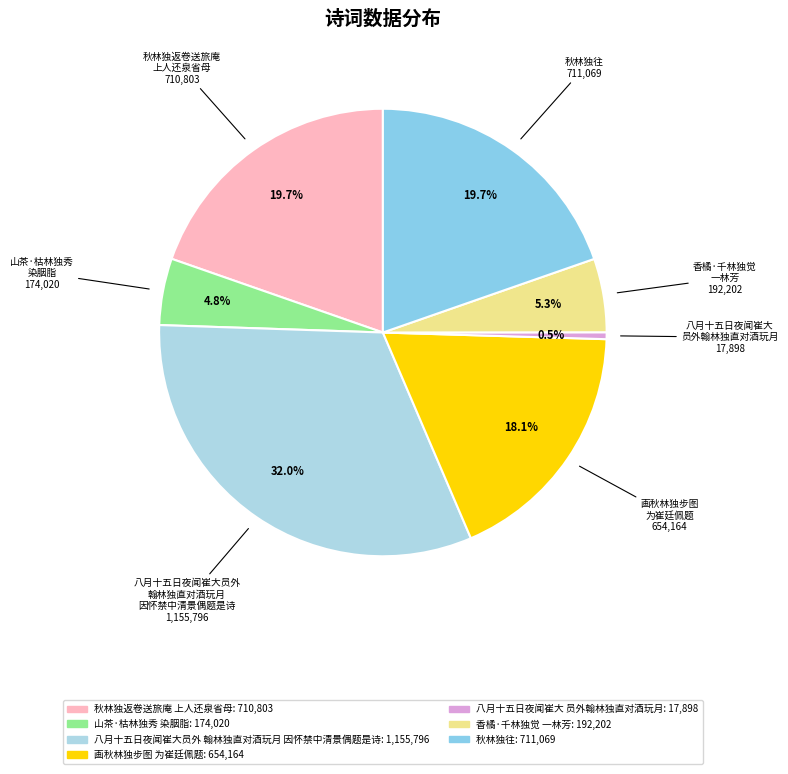

How much of the chart is everything except 秋林独返卷送旅庵 上人还泉省母?

80.3%